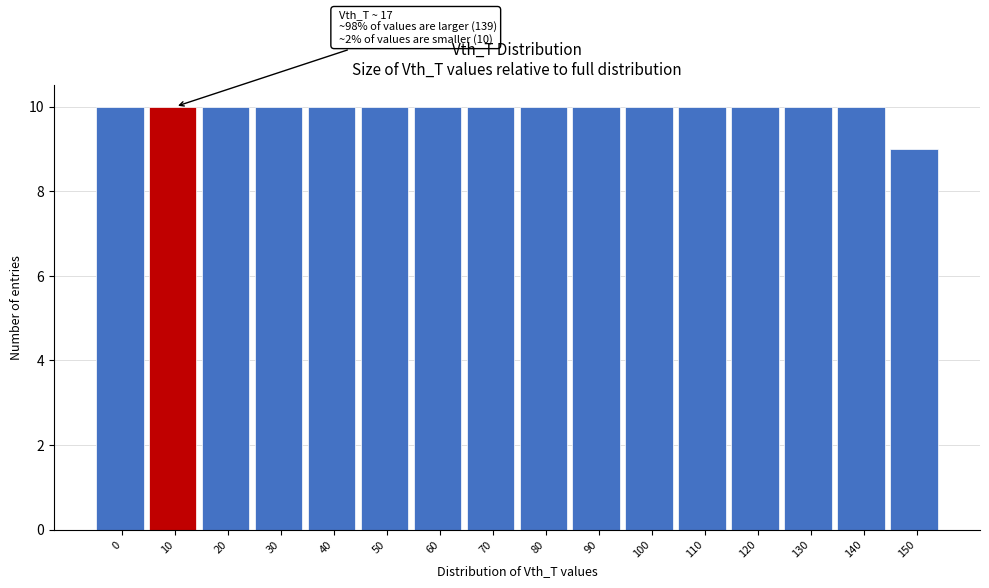

Reading left to right, list all the values displayed in this chart.

10	10	10	10	10	10	10	10	10	10	10	10	10	10	10	9